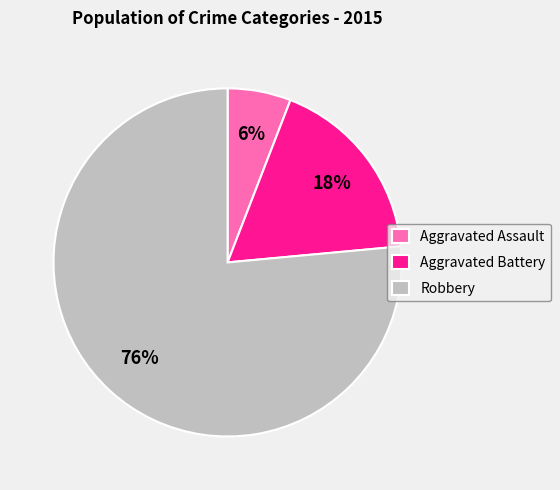

What is the largest slice in the pie chart?

Robbery